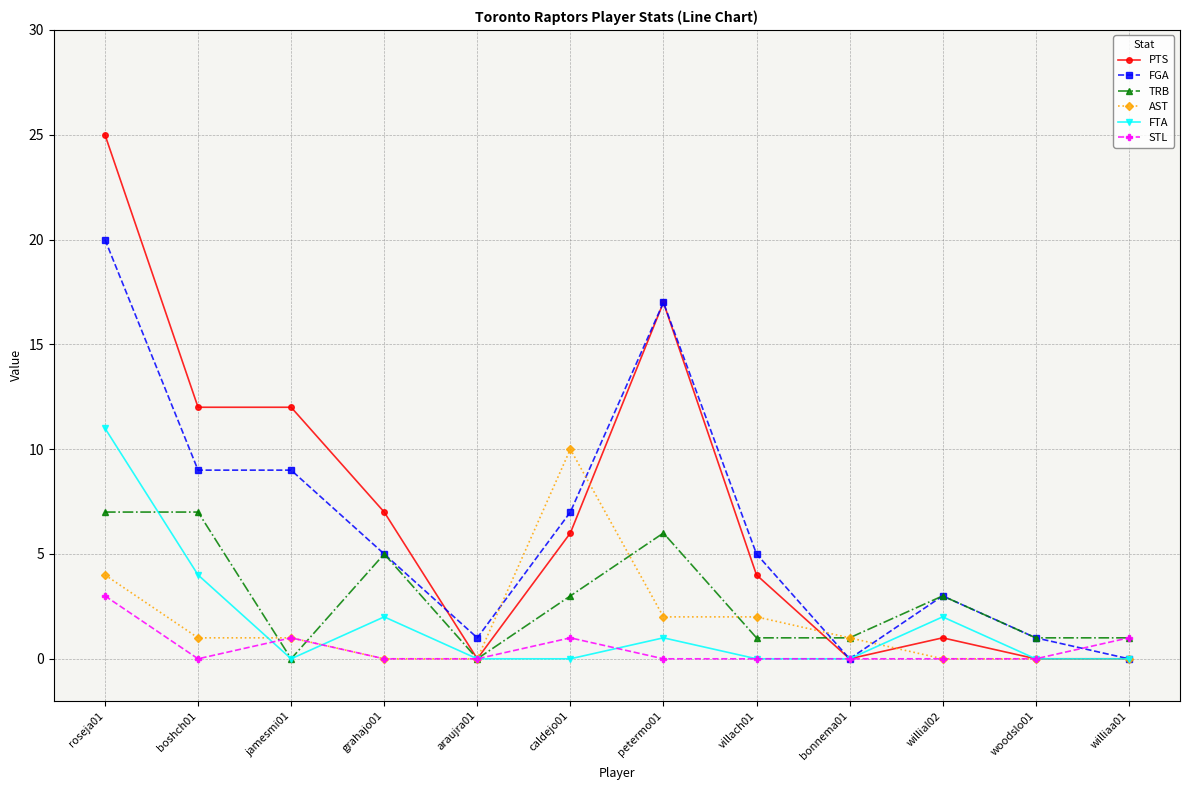

What is the greatest value displayed?

25